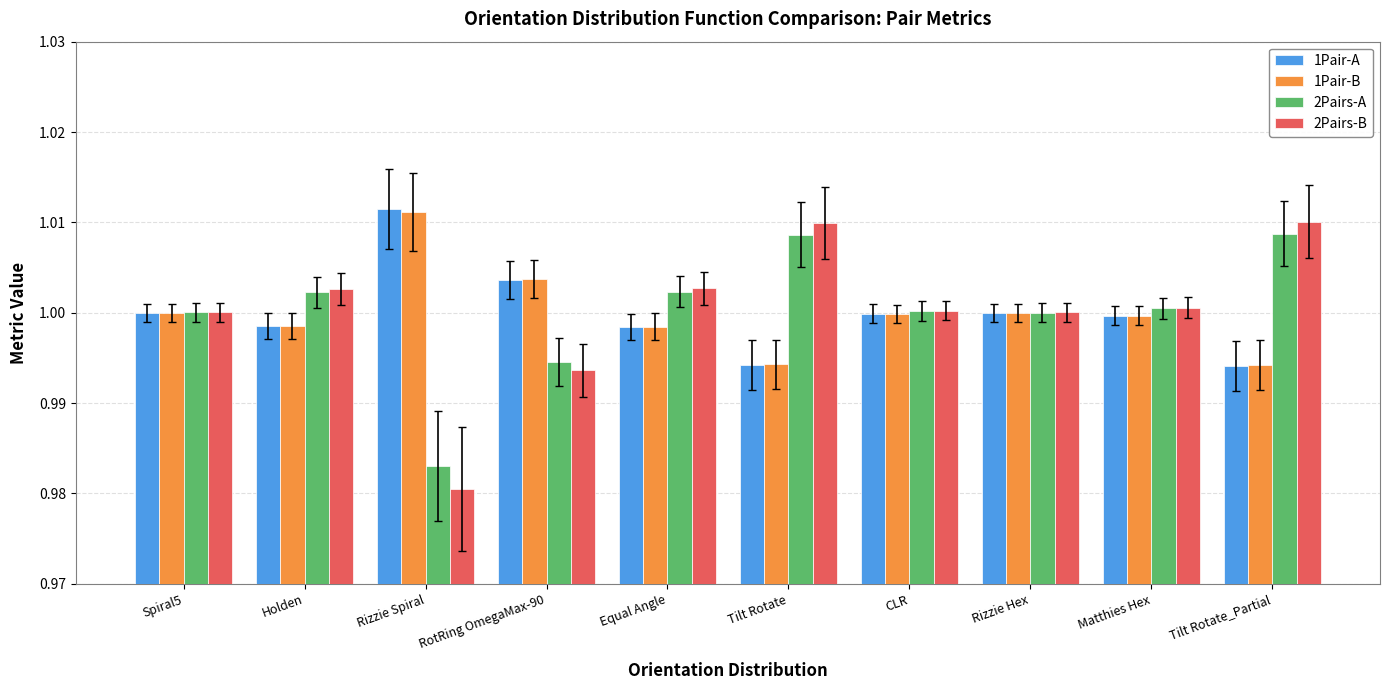

At which label is 2Pairs-A closest to 0?

Rizzie Spiral